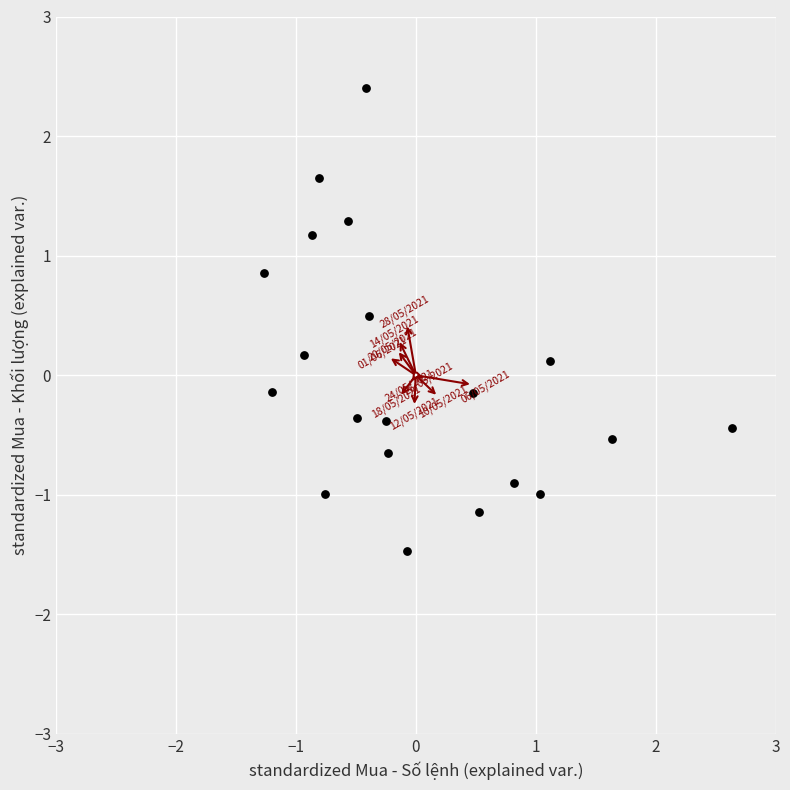

What is the range of X values (max minus min)?

3.9